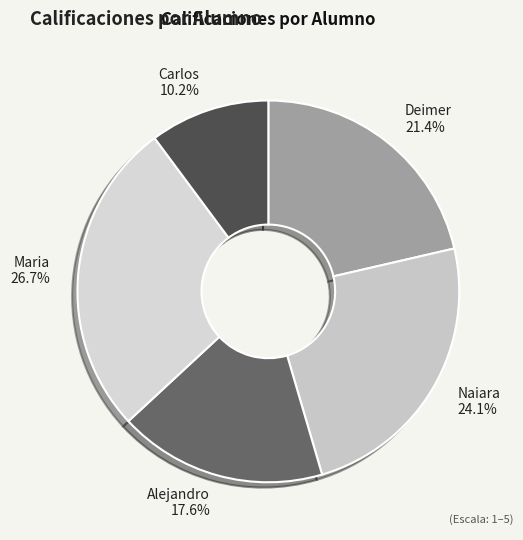

True or false: Alejandro accounts for 18% of the total.

True